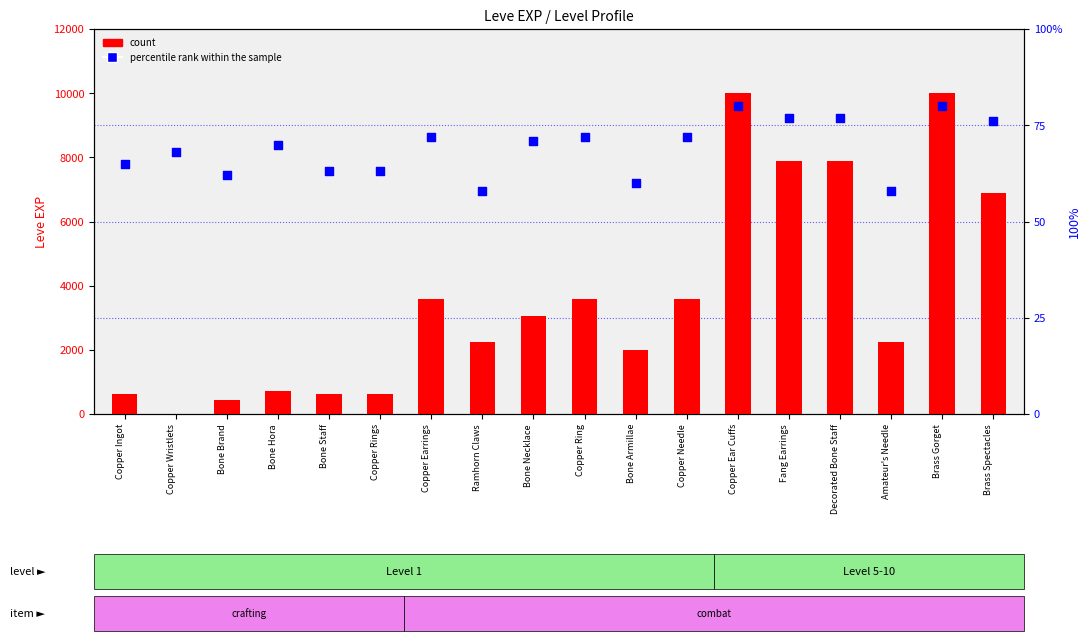

What is the total value across all series at Copper Earrings?

3672